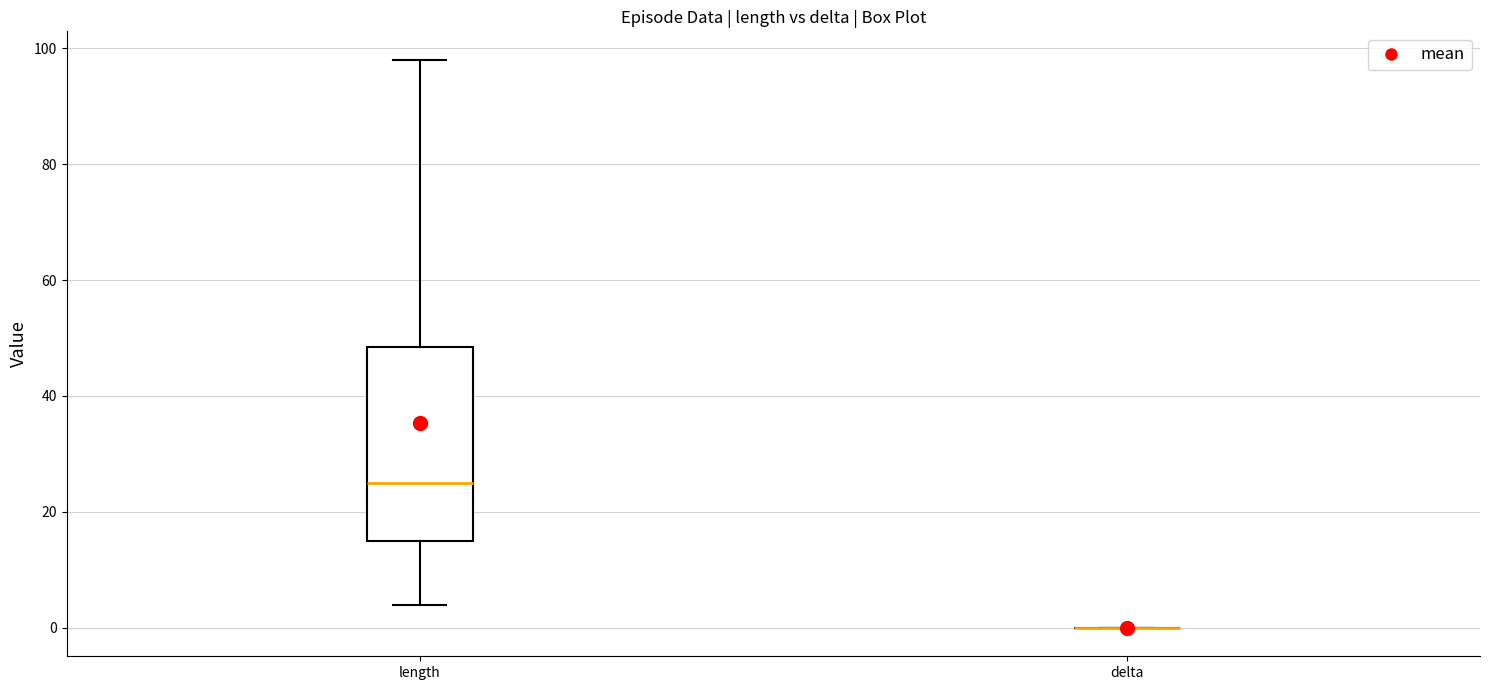

Reading left to right, transcribe this box plot: for each box, give where its median line is, the range the box spans, and where its two whiskers end, as read against the y-axis. The values are not printed on the chart, so give them approximately, as read against the axis.

length: median 26, box 16 to 48, whiskers 4 to 98
delta: box collapsed to a line at 0, whiskers 0 to 0